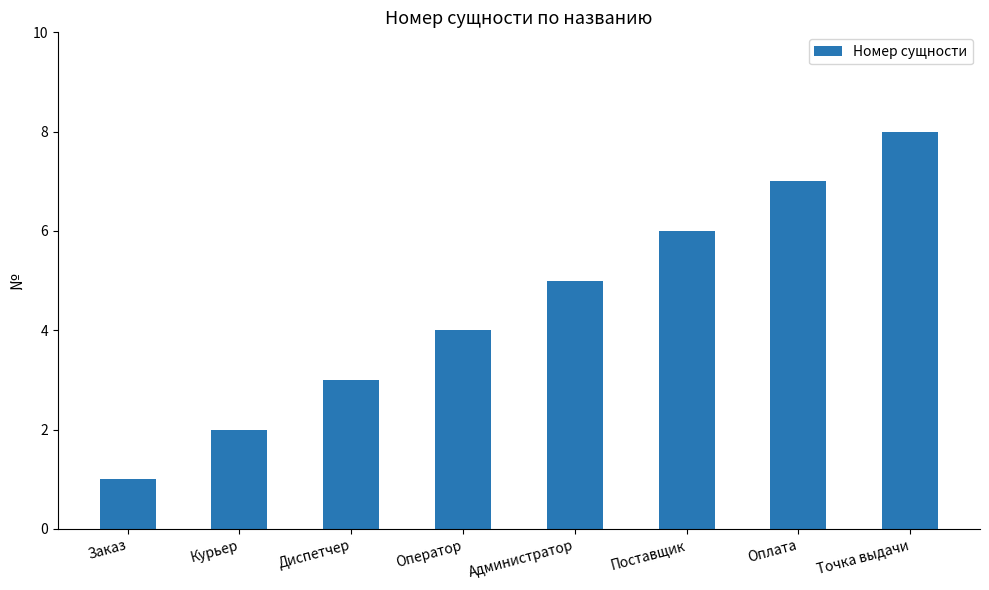

Are the bars grouped side by side (vs. stacked)?

No